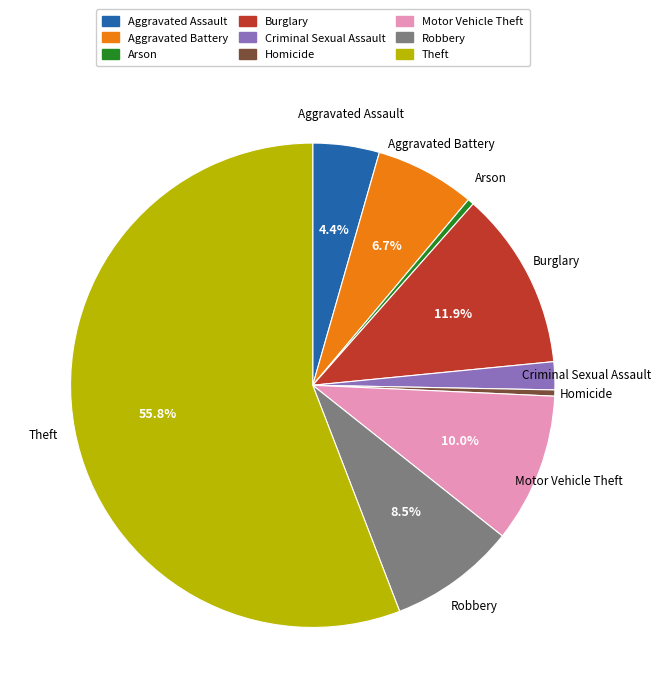

What percentage is the Theft slice, to the nearest percent?

56%